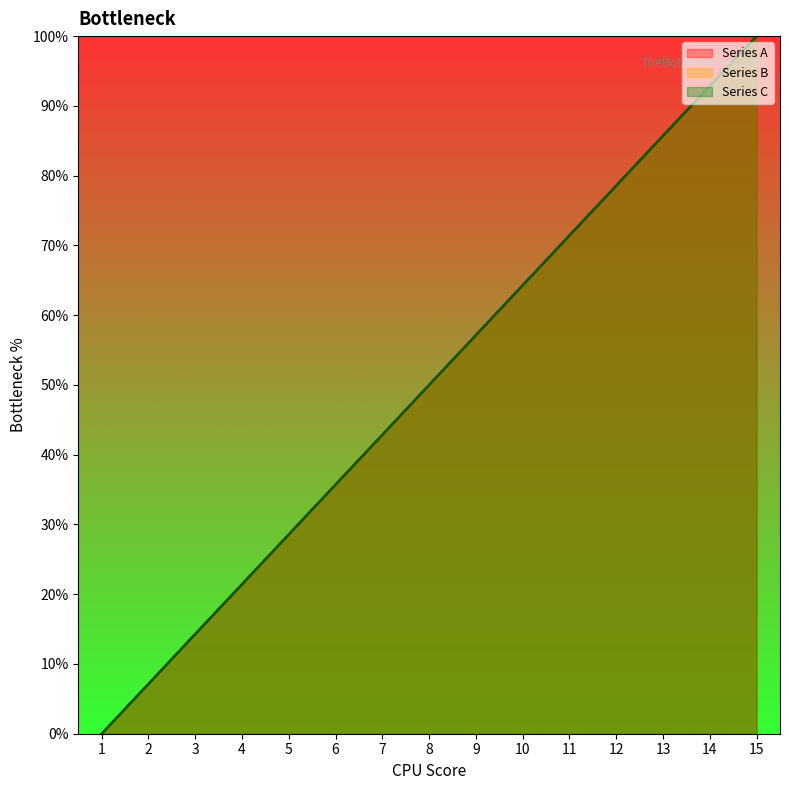

What is the difference between the maximum and minimum values in the Series C series?

100.0